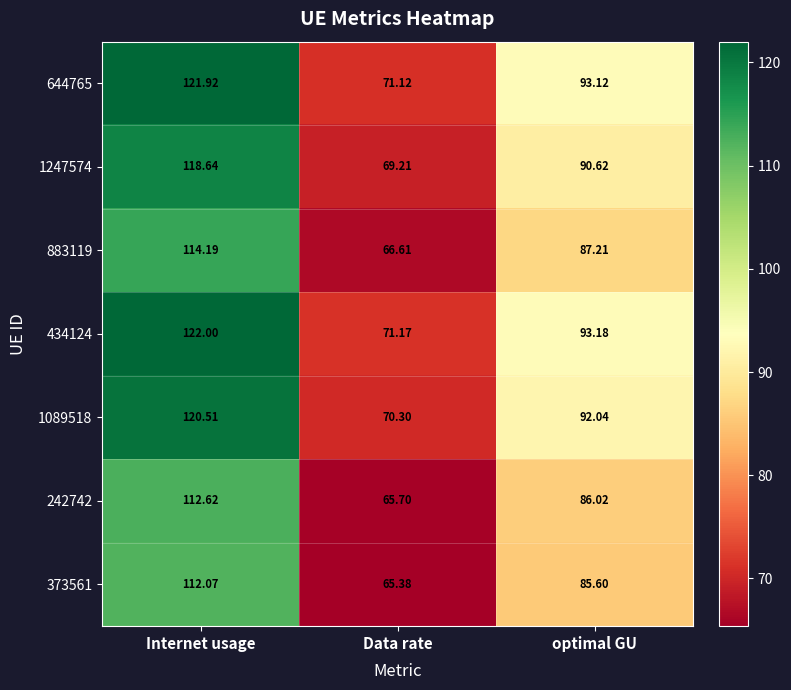

How many data points does each series have?

3